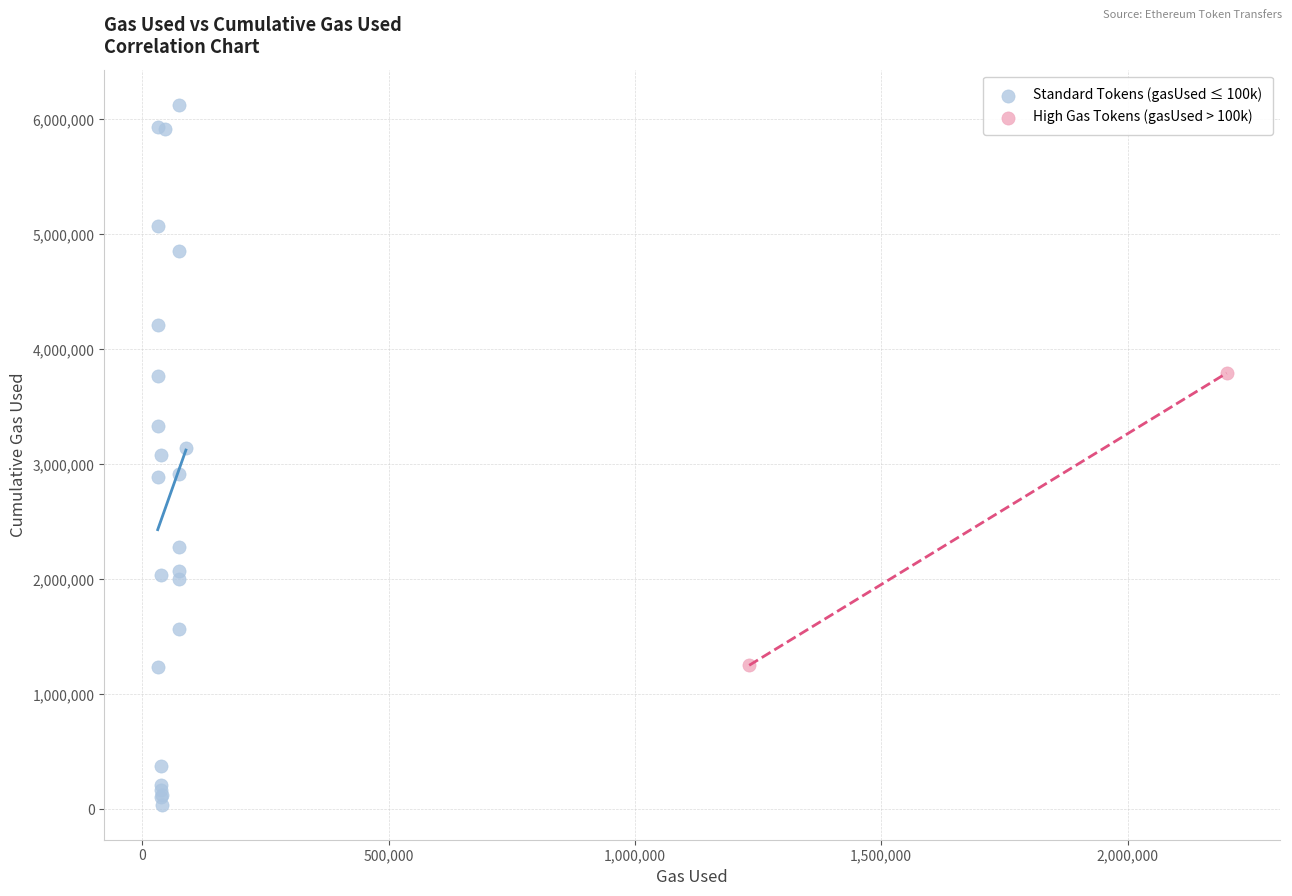

Which series reaches the minimum Y coordinate?

Standard Tokens (gasUsed ≤ 100k)